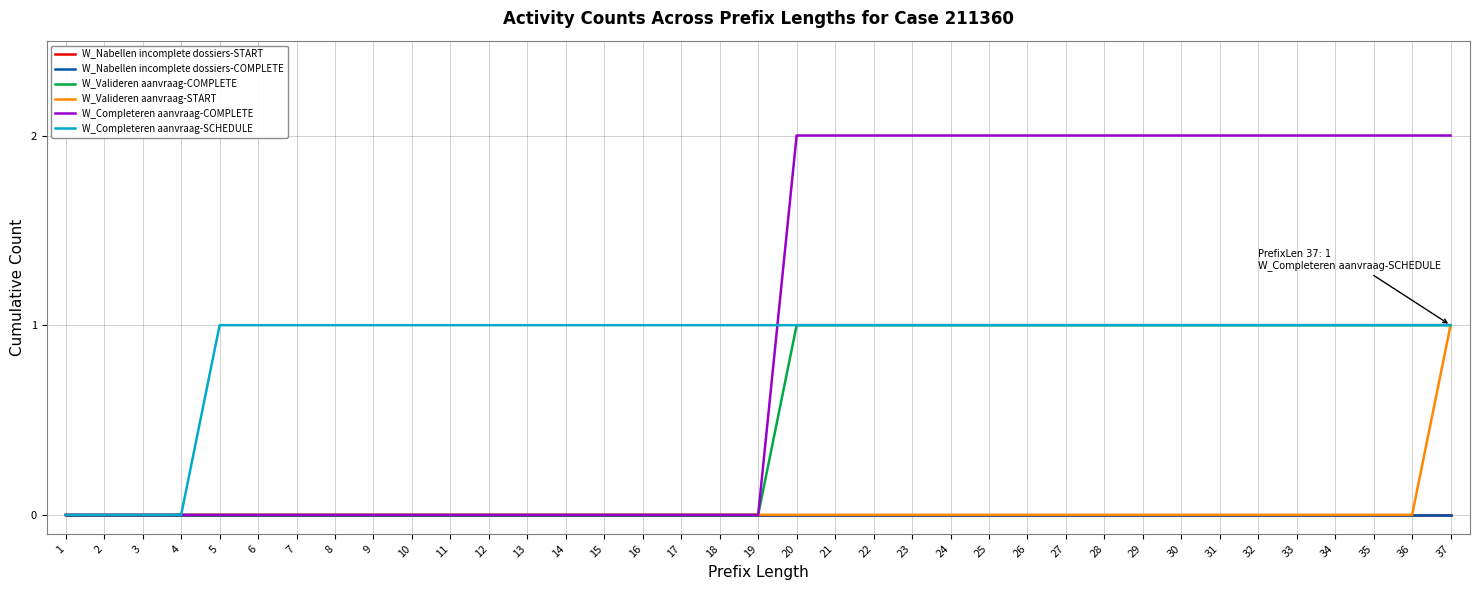

Does the chart have visible grid lines?

Yes